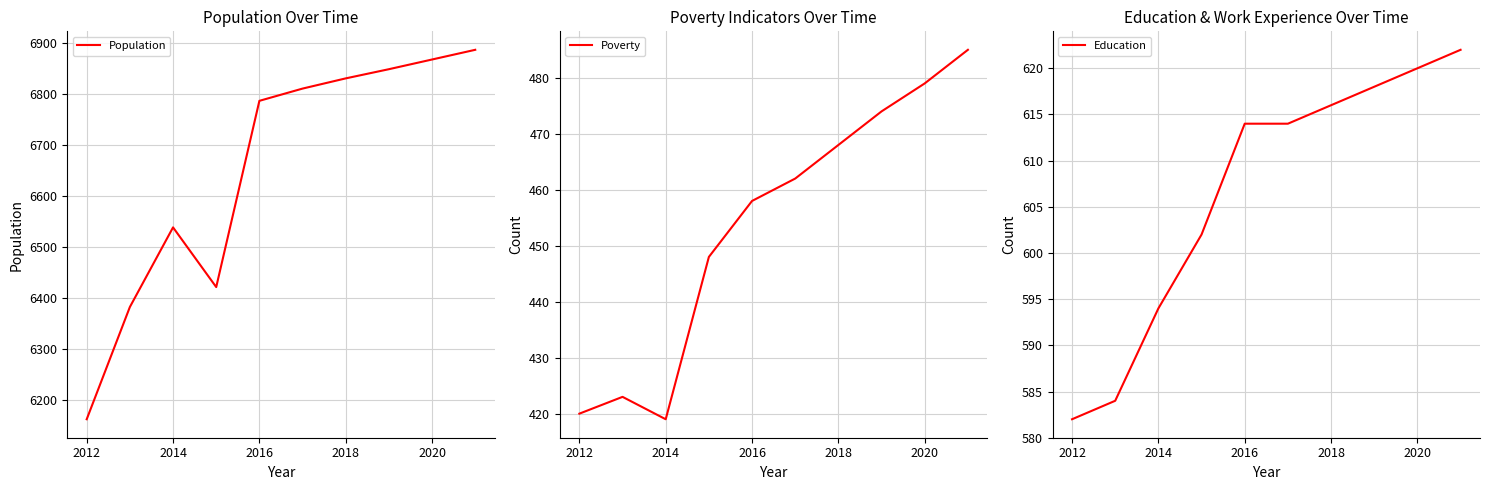

How many data points in Poverty are less than 462?

5